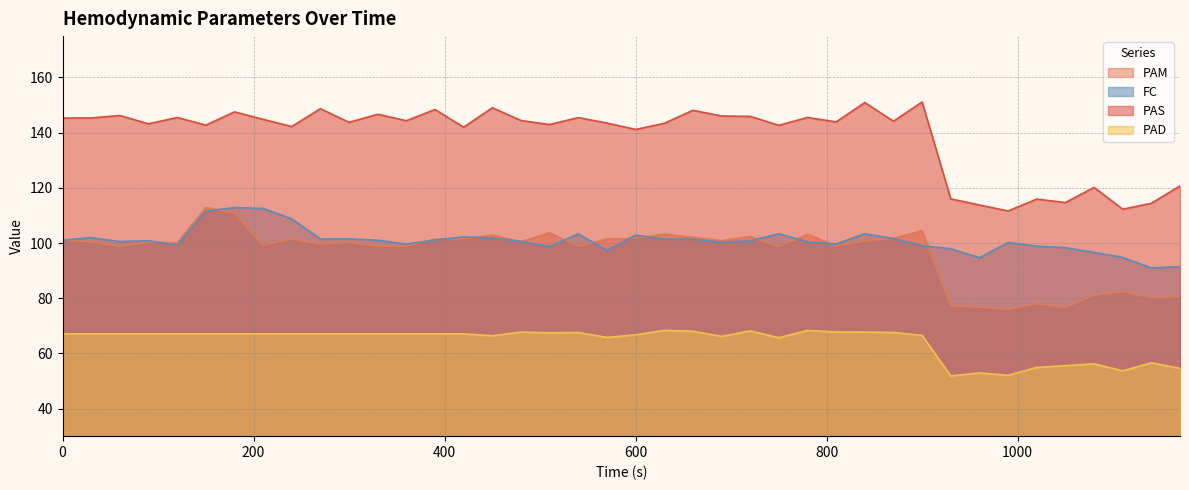

True or false: PAM and PAD cross at least once.

False